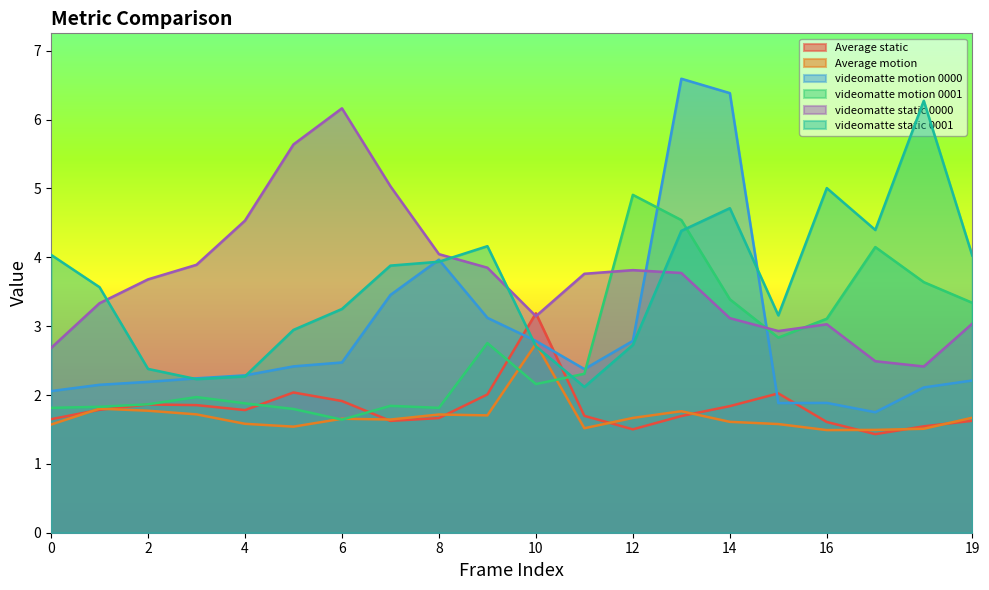

Reading right to left, list all the values displayed in this chart.

Average_static: 1.6	1.5	1.4	1.6	2.0	1.8	1.7	1.5	1.7	3.2	2.0	1.7	1.6	1.9	2.0	1.8	1.9	1.9	1.8	1.6
Average_motion: 1.7	1.5	1.5	1.5	1.6	1.6	1.8	1.7	1.5	2.7	1.7	1.7	1.6	1.7	1.5	1.6	1.7	1.8	1.8	1.6
videomatte_motion_0000: 2.2	2.1	1.7	1.9	1.9	6.4	6.6	2.8	2.4	2.8	3.1	4.0	3.5	2.5	2.4	2.3	2.2	2.2	2.1	2.1
videomatte_motion_0001: 3.3	3.6	4.1	3.1	2.8	3.4	4.5	4.9	2.3	2.2	2.8	1.8	1.8	1.6	1.8	1.9	2.0	1.9	1.8	1.8
videomatte_static_0000: 3.0	2.4	2.5	3.0	2.9	3.1	3.8	3.8	3.8	3.1	3.8	4.0	5.0	6.2	5.6	4.5	3.9	3.7	3.3	2.7
videomatte_static_0001: 4.0	6.3	4.4	5.0	3.2	4.7	4.4	2.7	2.1	2.7	4.2	3.9	3.9	3.2	2.9	2.3	2.2	2.4	3.6	4.0